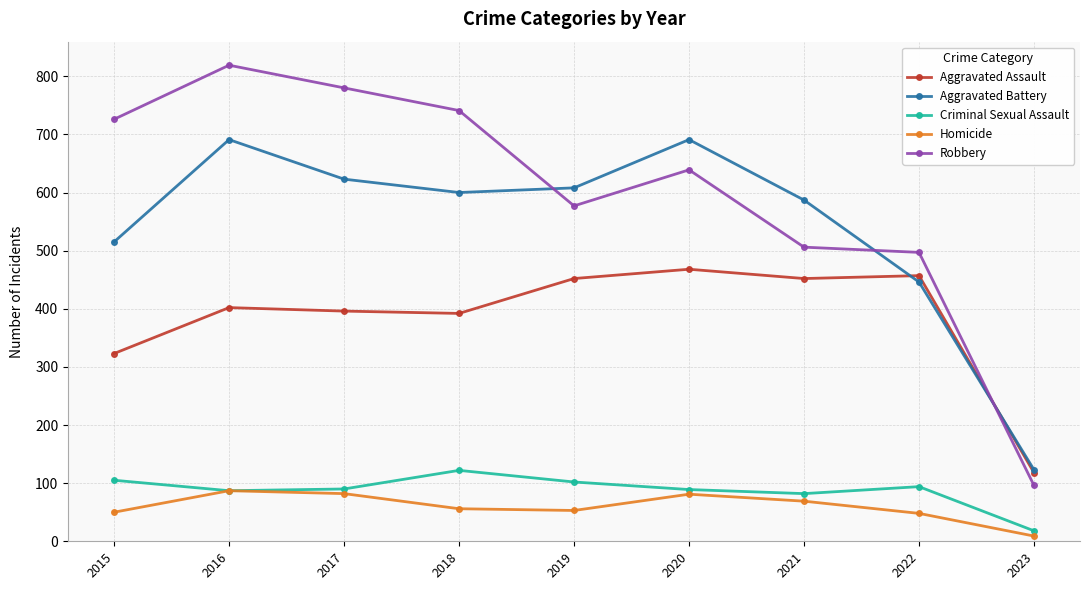

Which category has the highest value across all series?

2016